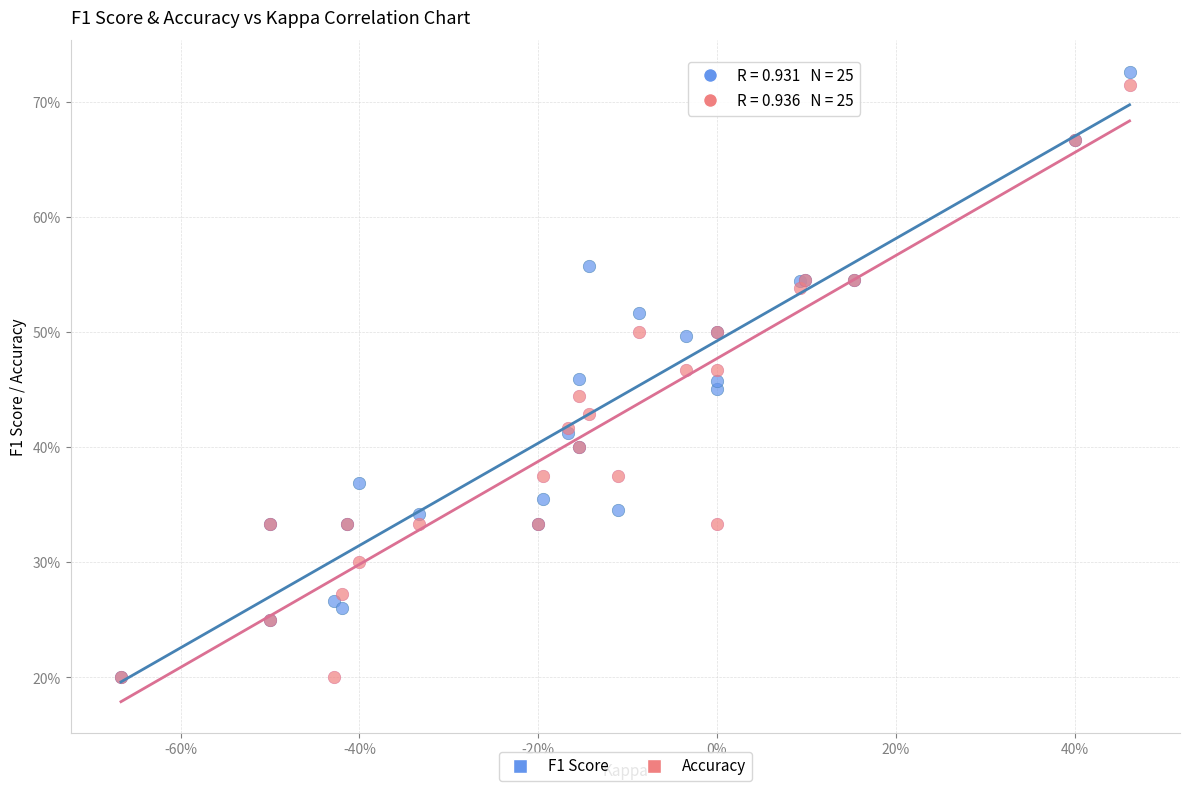

What are all the series names shown in the legend?

F1 Score, Accuracy